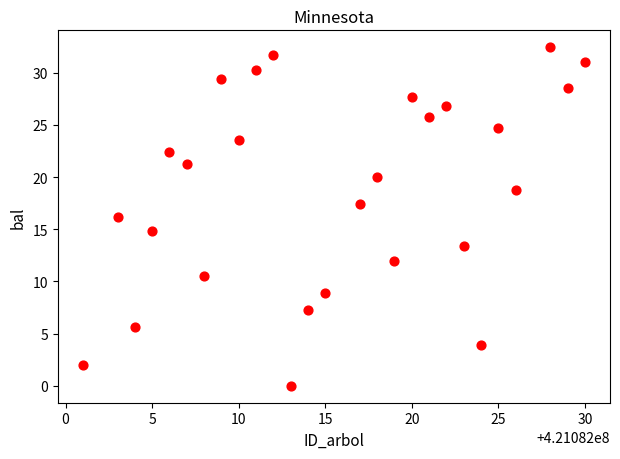

What is the range of Y values (max minus min)?

32.4